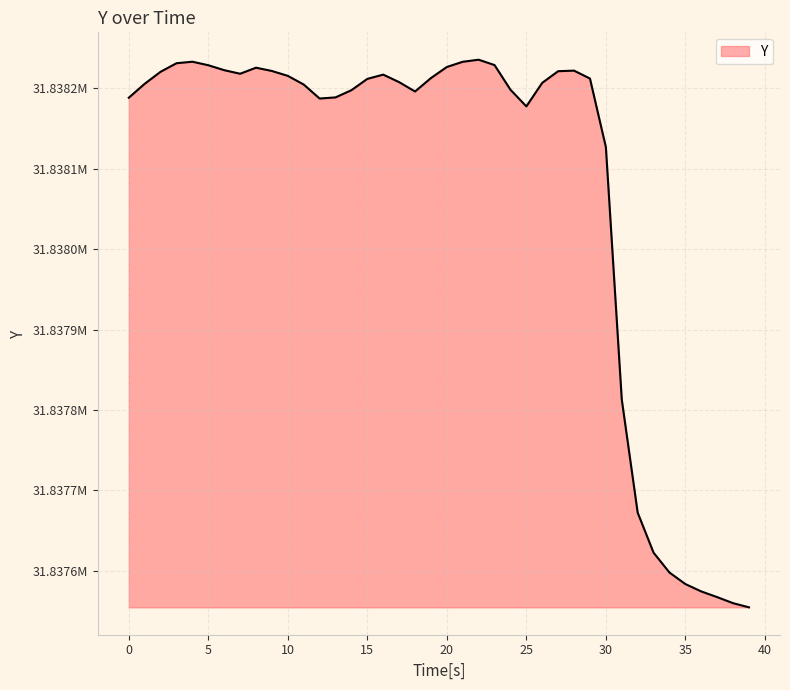

Is this an area chart (filled region under the line)?

Yes